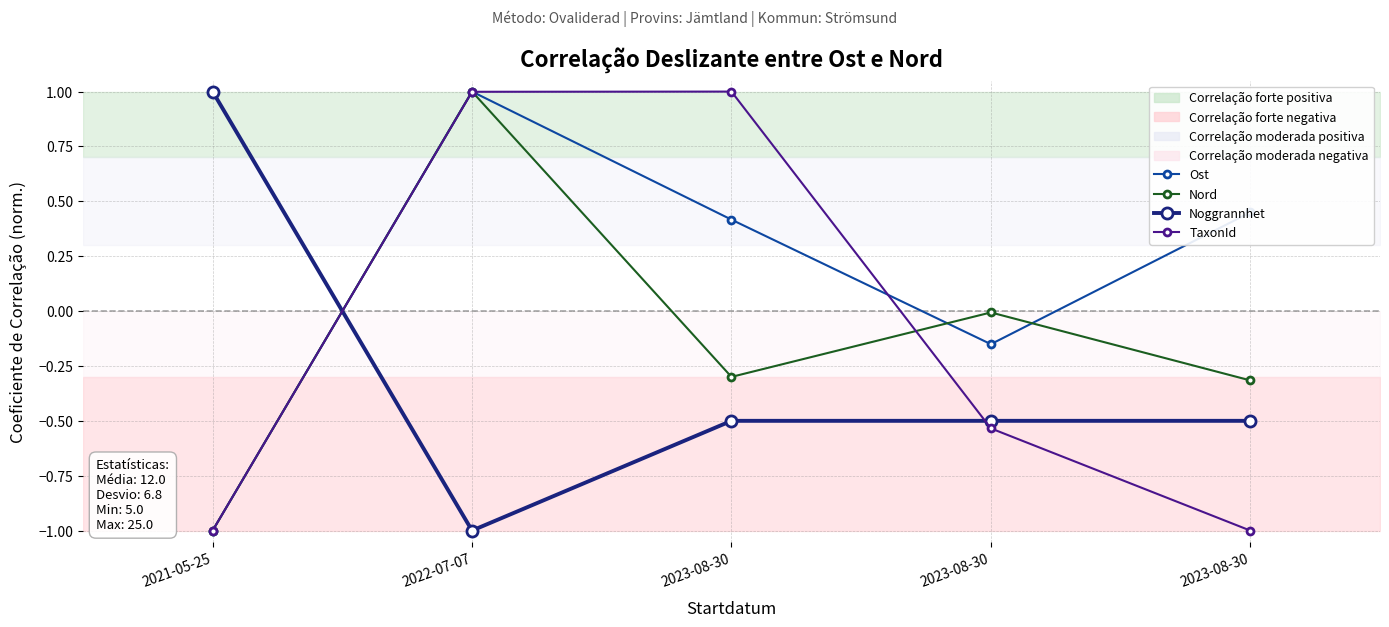

Between which two adjacent categories do TaxonId and Nord first intersect?

2022-07-07 and 2023-08-30